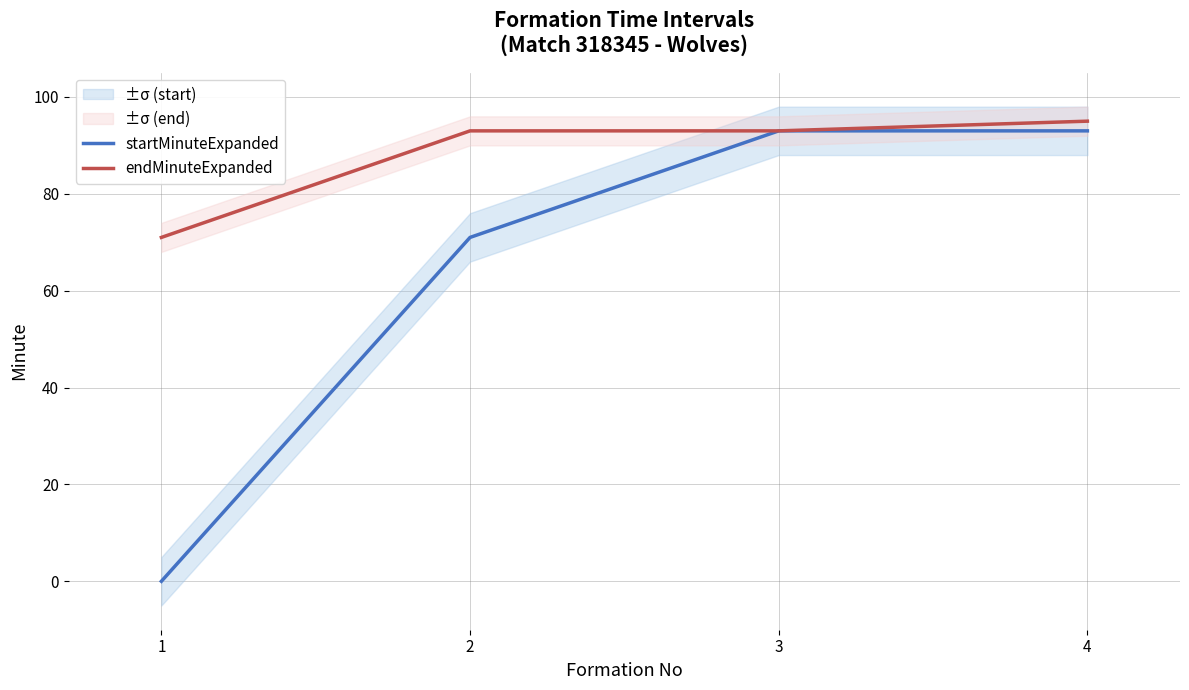

Is the value of startMinuteExpanded at 3 greater than the value of endMinuteExpanded at 3?

No